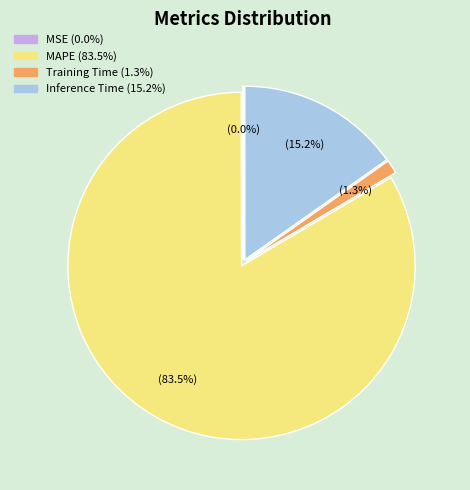

Do Inference Time and Training Time together represent more than half of the pie?

No